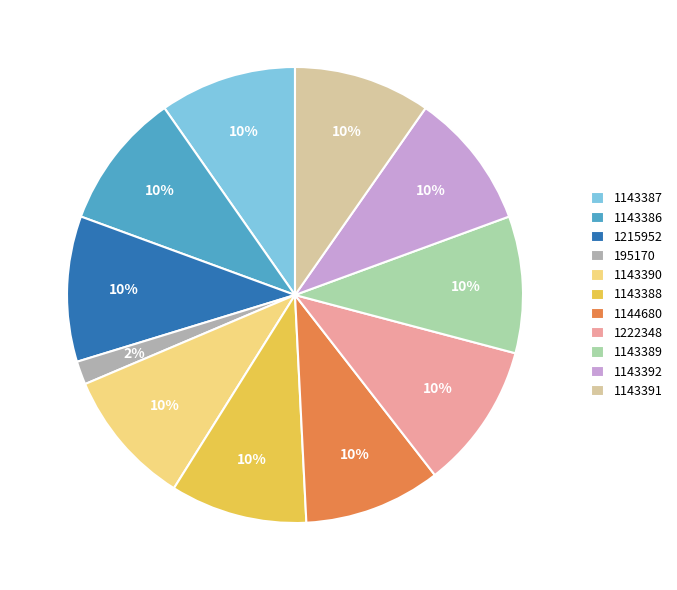

To the nearest percent, what portion does 1143387 represent?

10%